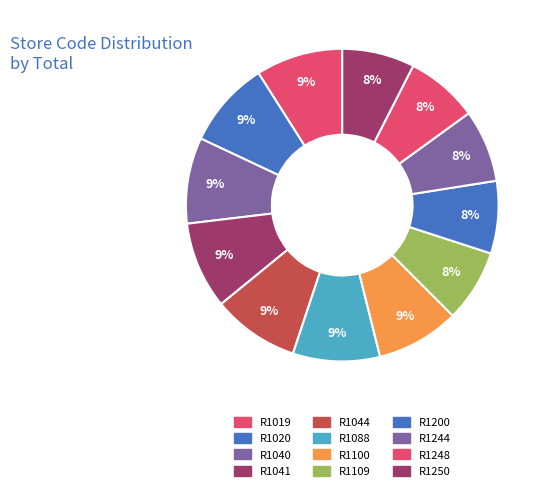

True or false: R1040 accounts for 23% of the total.

False